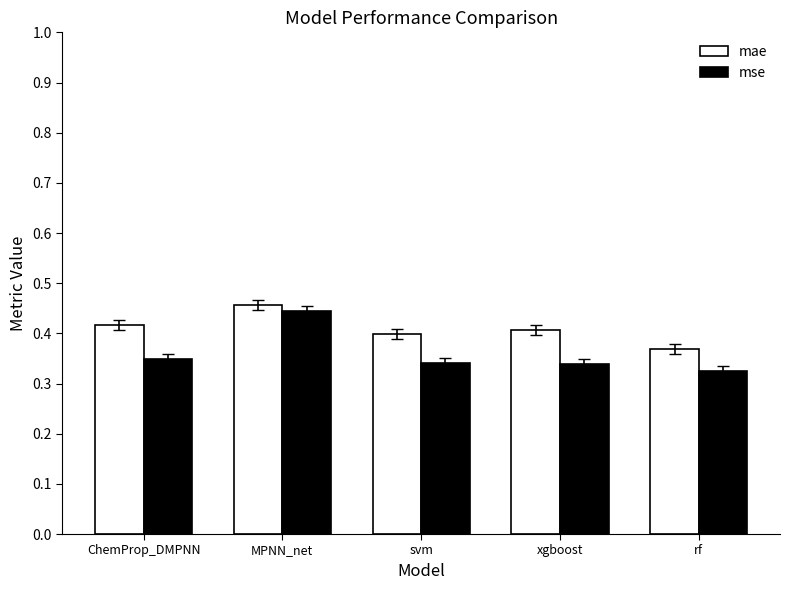

At which label is mae closest to 0?

rf